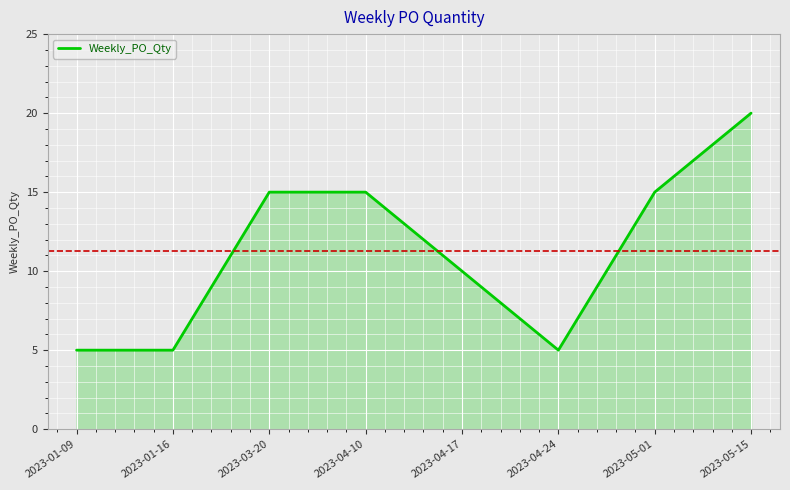

True or false: there are more than 1 points higher than both neighbors.

False